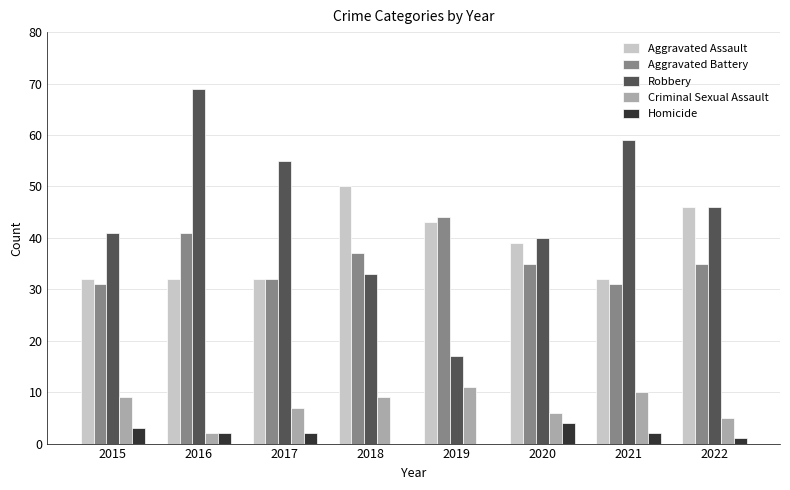

At which label does Robbery first exceed 46?

2016